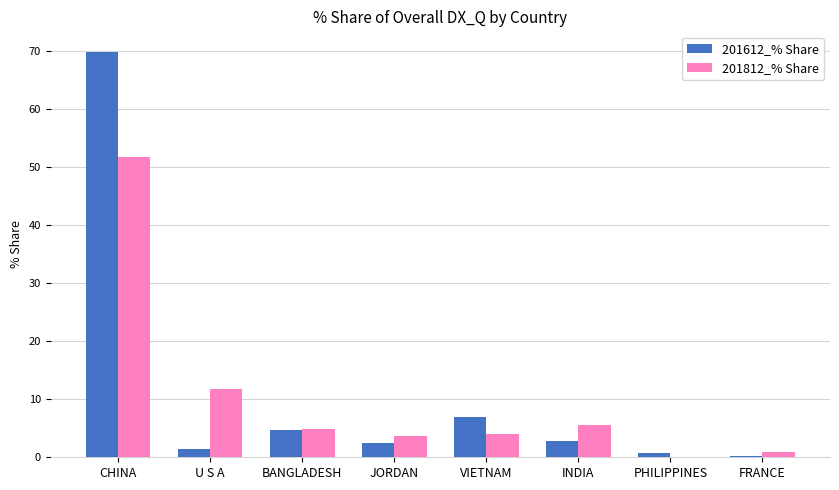

What is the approximate value of 201612_% Share at BANGLADESH?

4.7